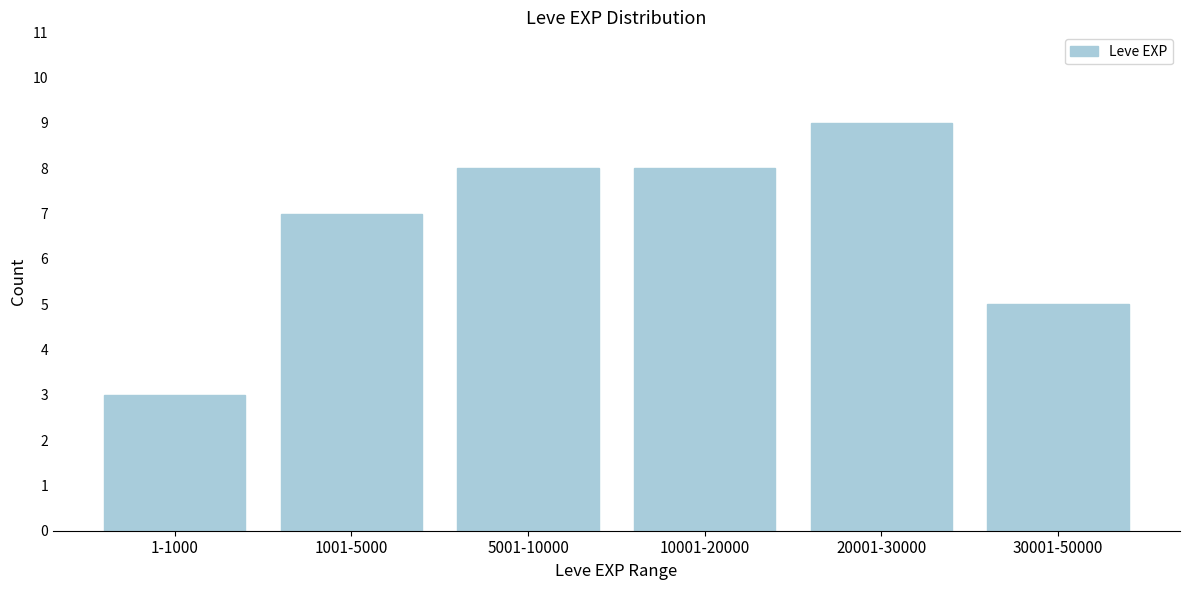

Reading left to right, transcribe all the data shown in this chart.

1-1000=3	1001-5000=7	5001-10000=8	10001-20000=8	20001-30000=9	30001-50000=5